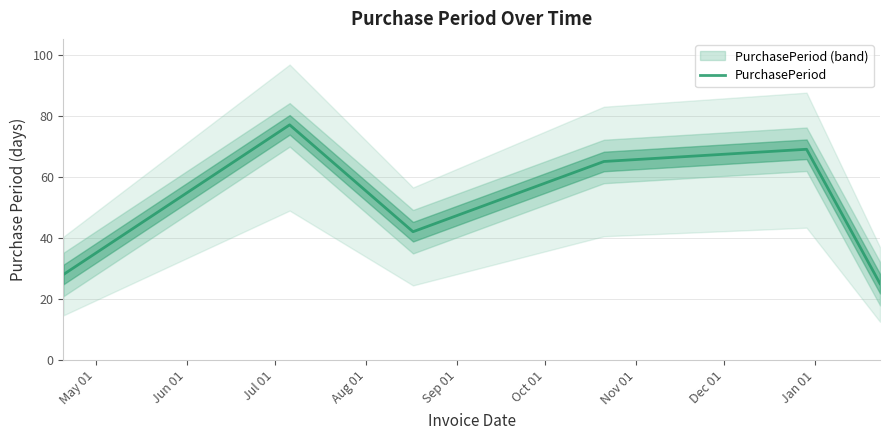

What is the greatest value displayed?

77